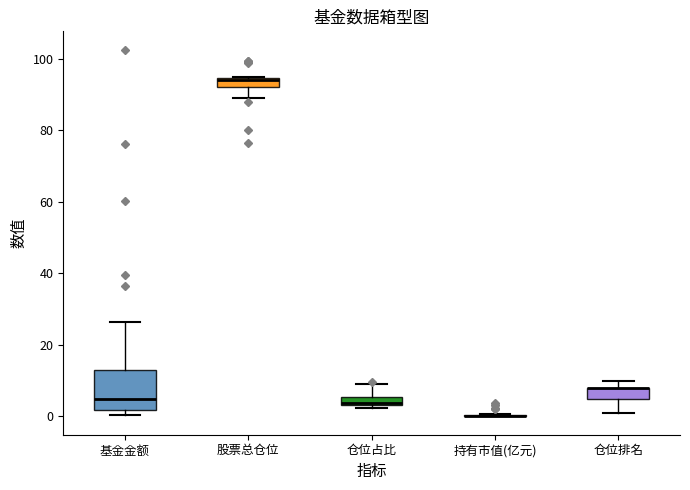

Which box is the tallest, from its lower edge to its upper edge?

基金金额